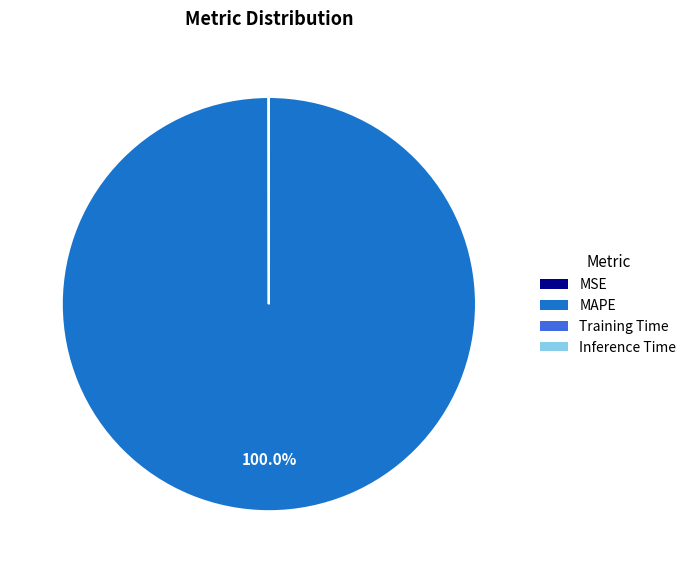

Which category has the biggest portion of the pie?

MAPE